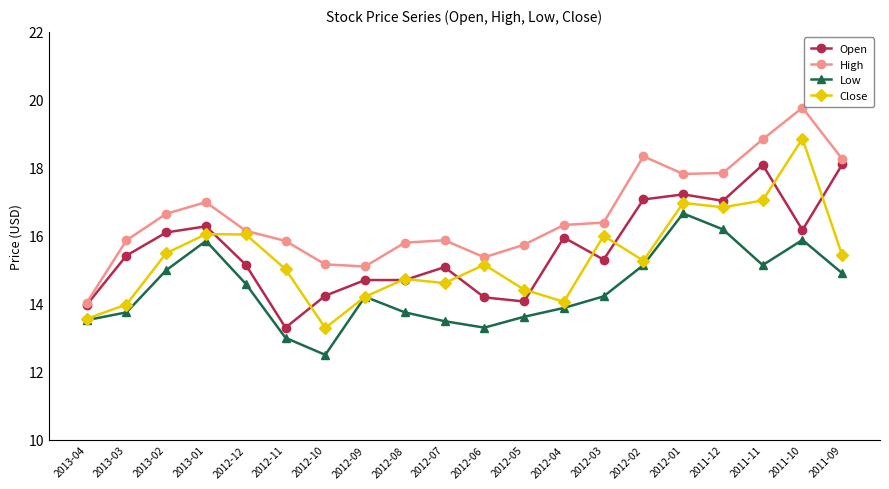

True or false: Open has a value of 28.7 at 2011-10.

False